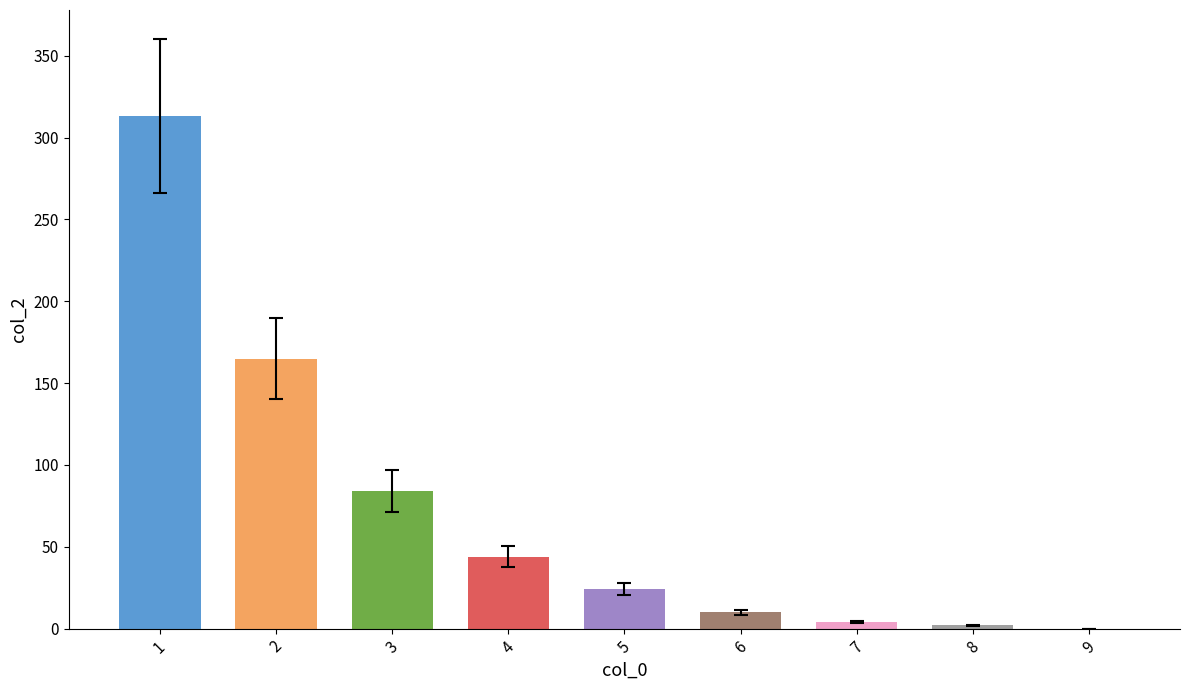

Which category has the highest value across all series?

1